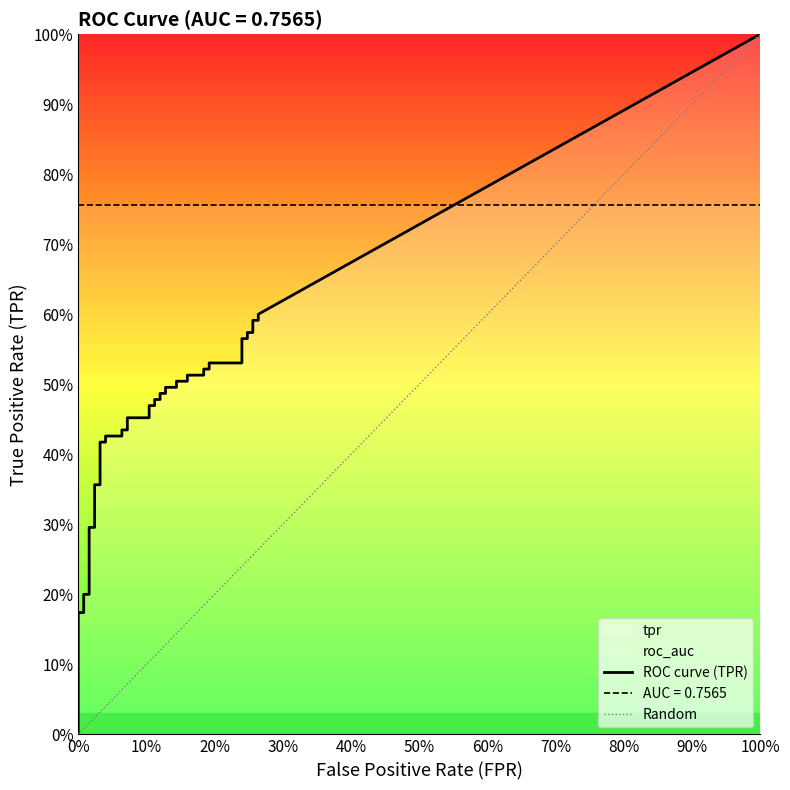

Is this an area chart (filled region under the line)?

No